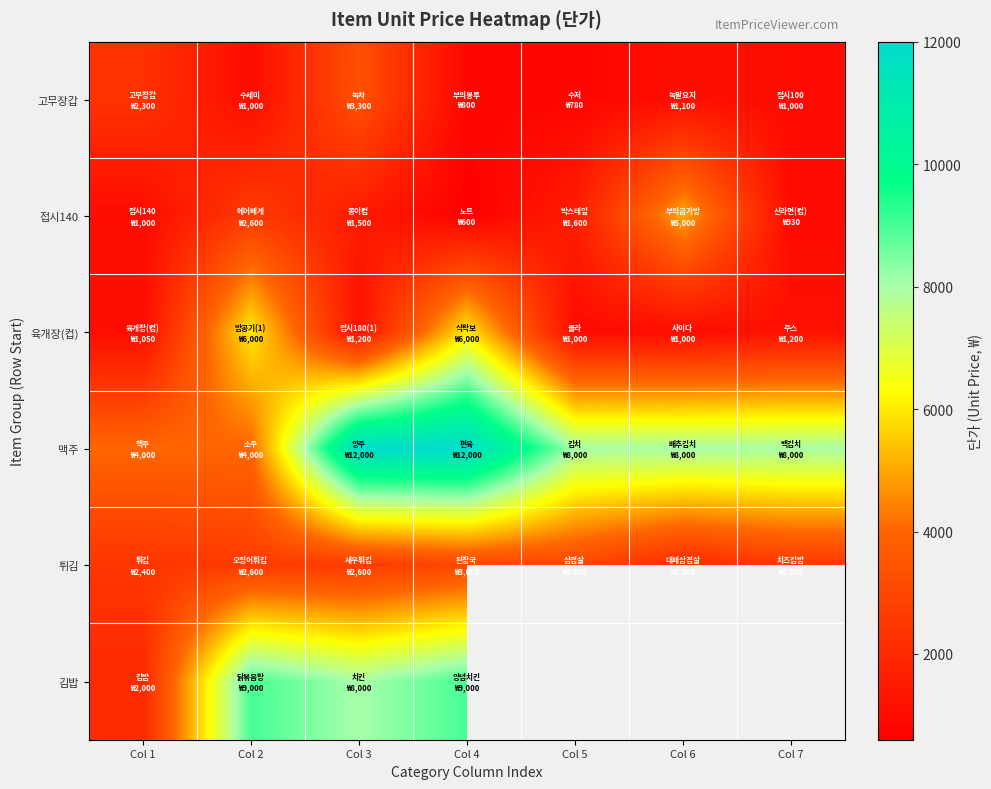

What is the minimum value for 김밥?

2000.0